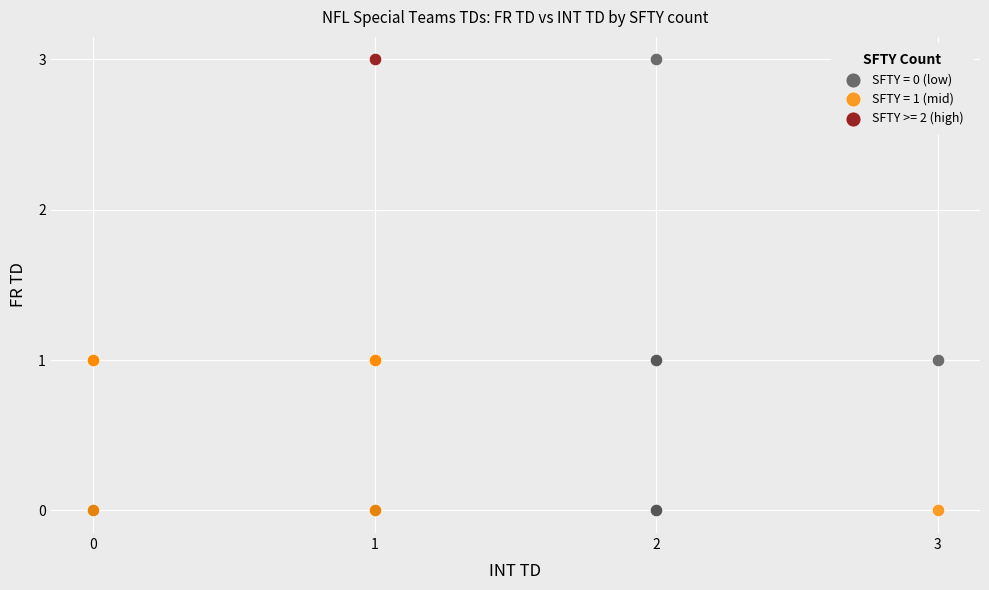

What are all the series names shown in the legend?

SFTY = 0 (low), SFTY = 1 (mid), SFTY >= 2 (high)